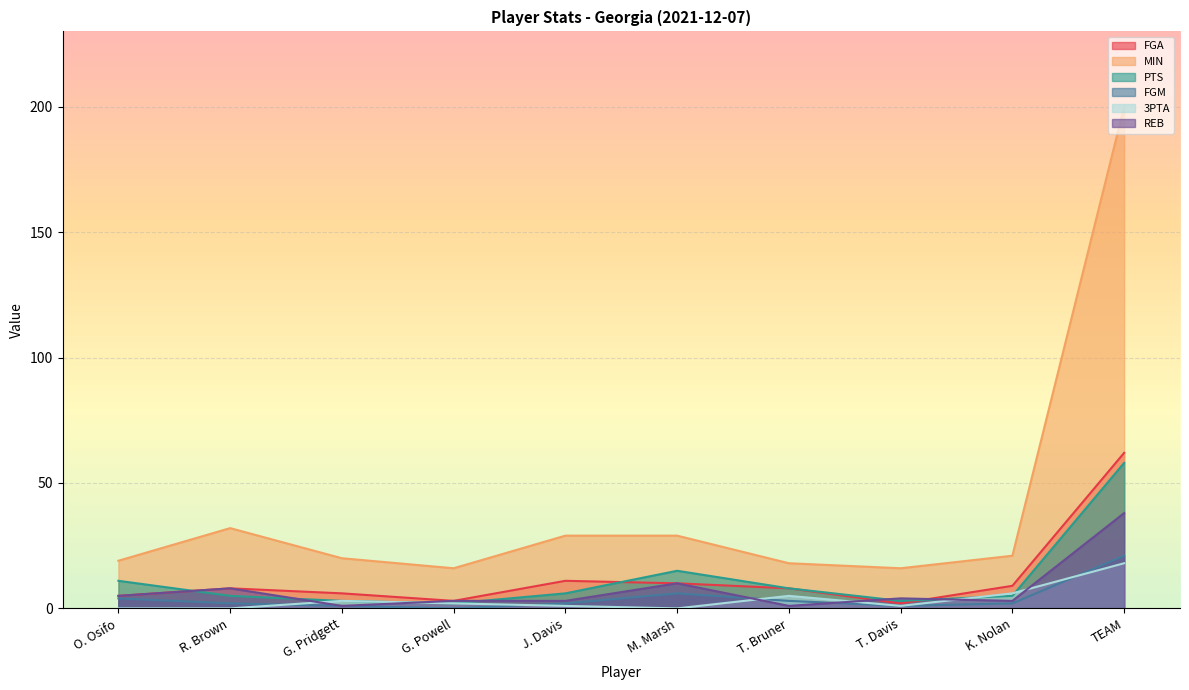

What is the value of the PTS point at the 5th from the left?

6